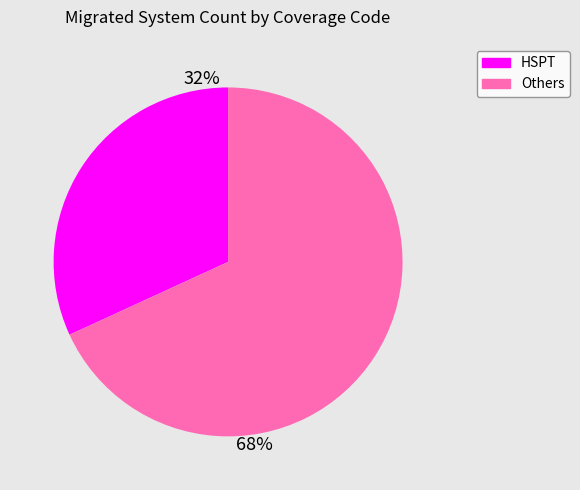

Is there a majority slice in this chart?

Yes